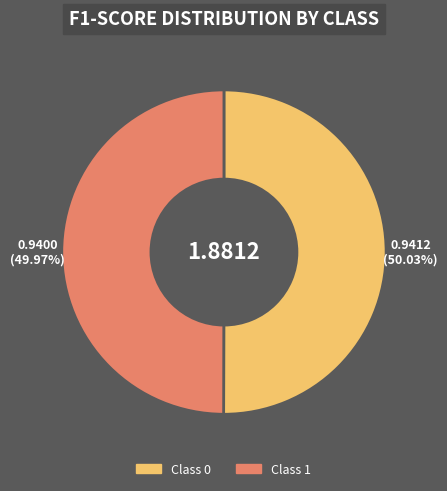

How many segments does this pie chart have?

2